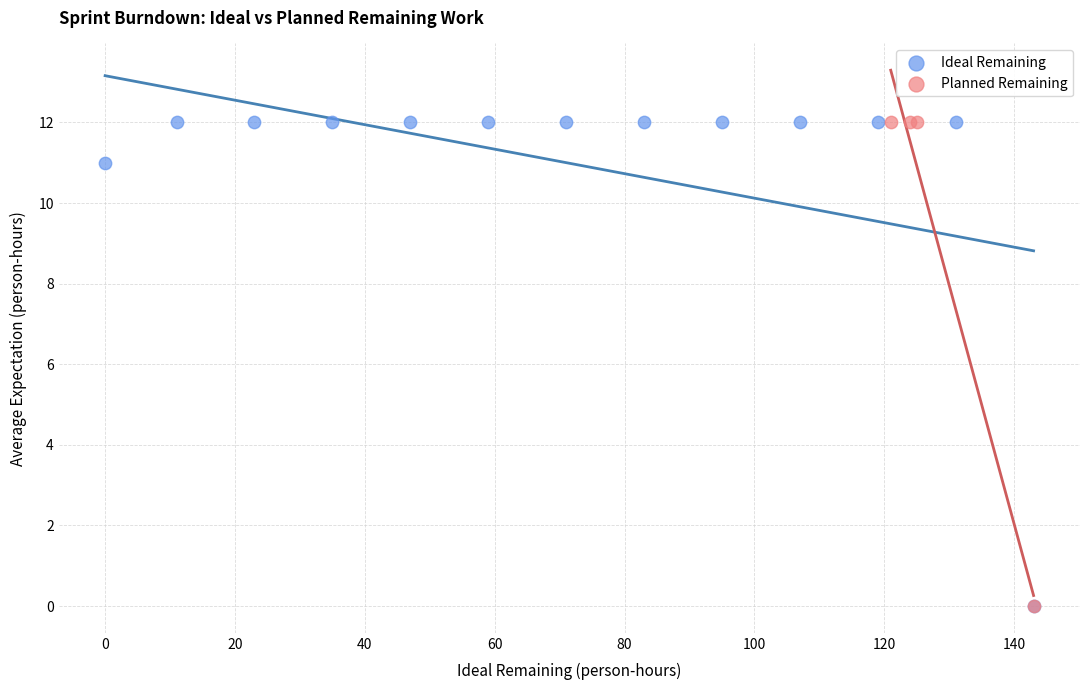

Which series has the largest Y range (max minus min)?

Ideal Remaining